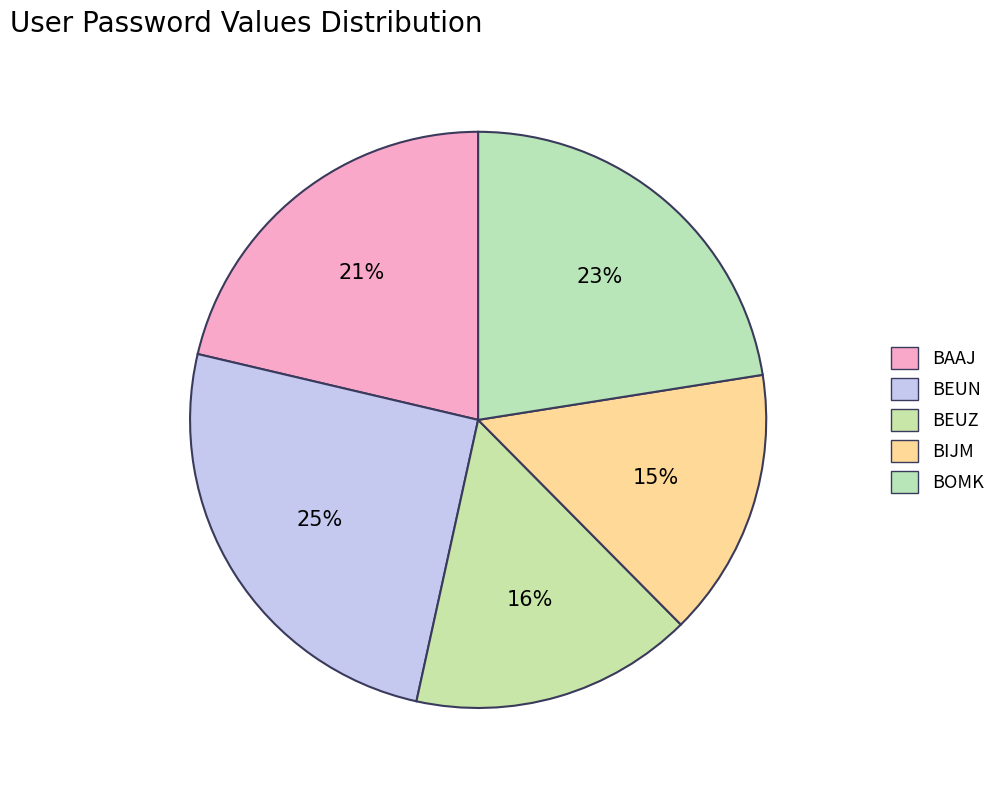

Rank the categories by value from highest to lowest.

BEUN, BOMK, BAAJ, BEUZ, BIJM